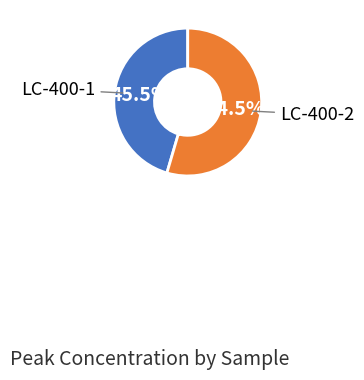

Is there any slice that represents more than half of the pie?

Yes